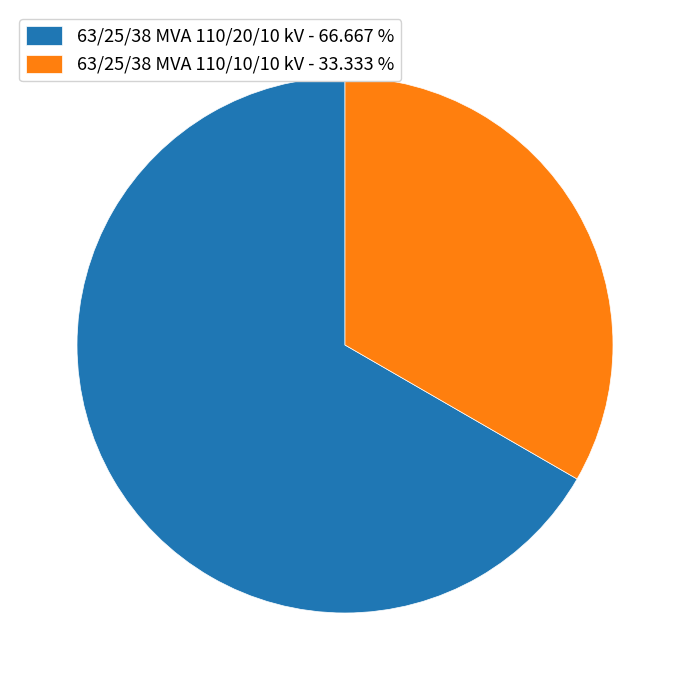

Is it true that 63/25/38 MVA 110/10/10 kV is 25% of the pie?

False